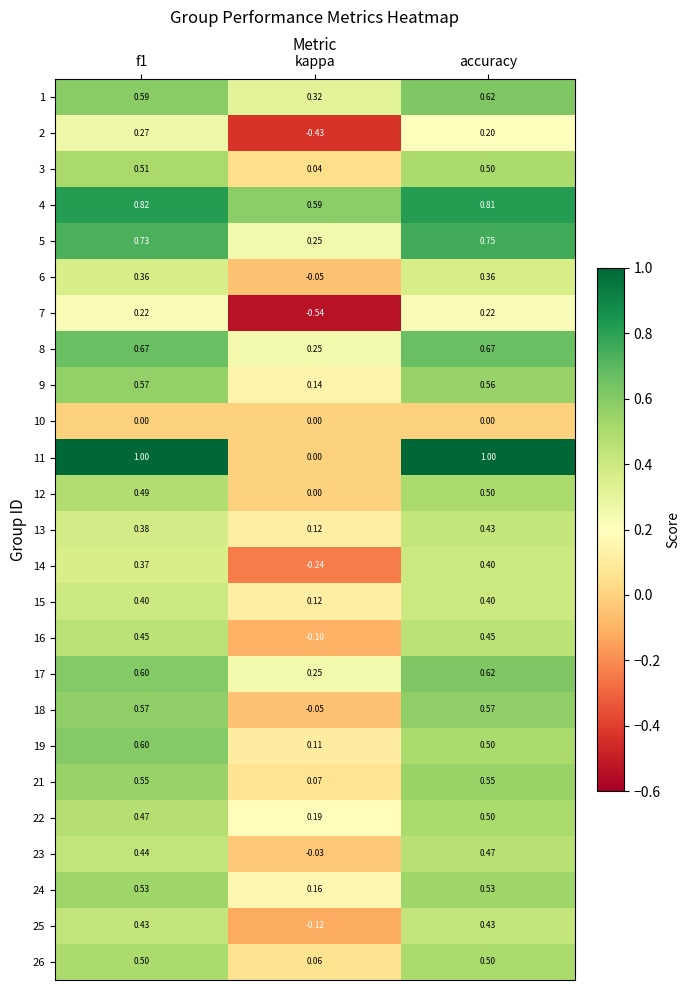

At which category is the sum across all series the highest?

accuracy